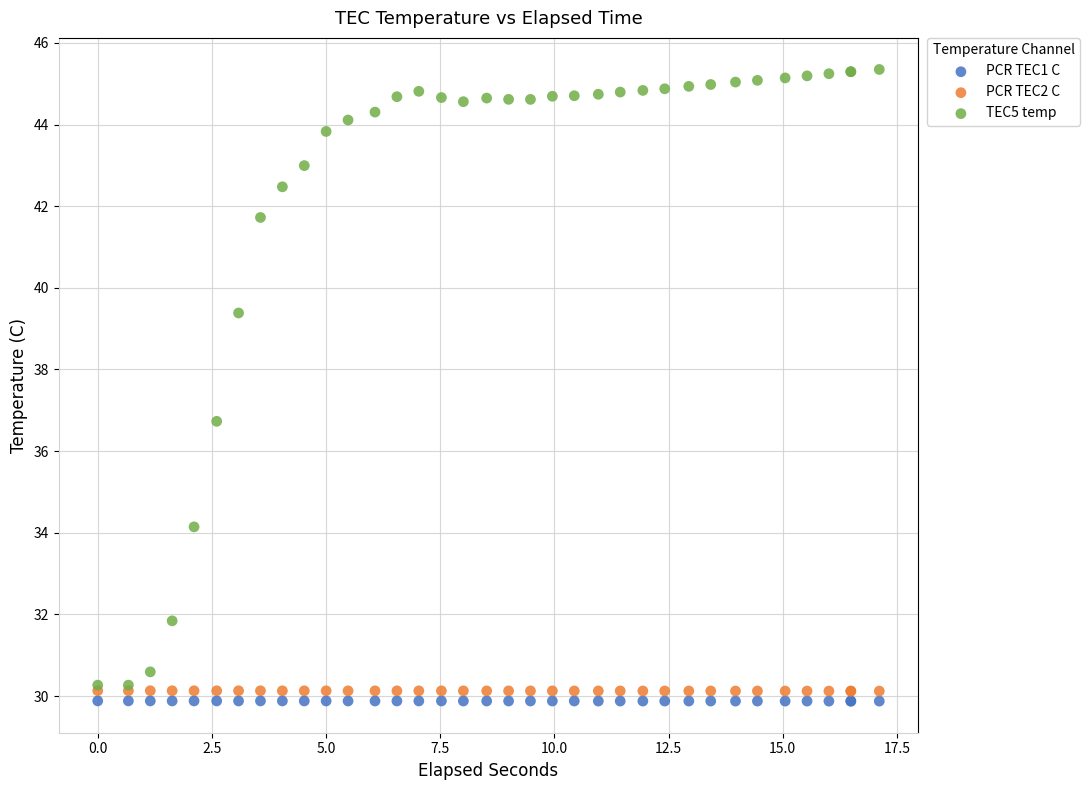

Which series contains the highest Y value?

TEC5 temp